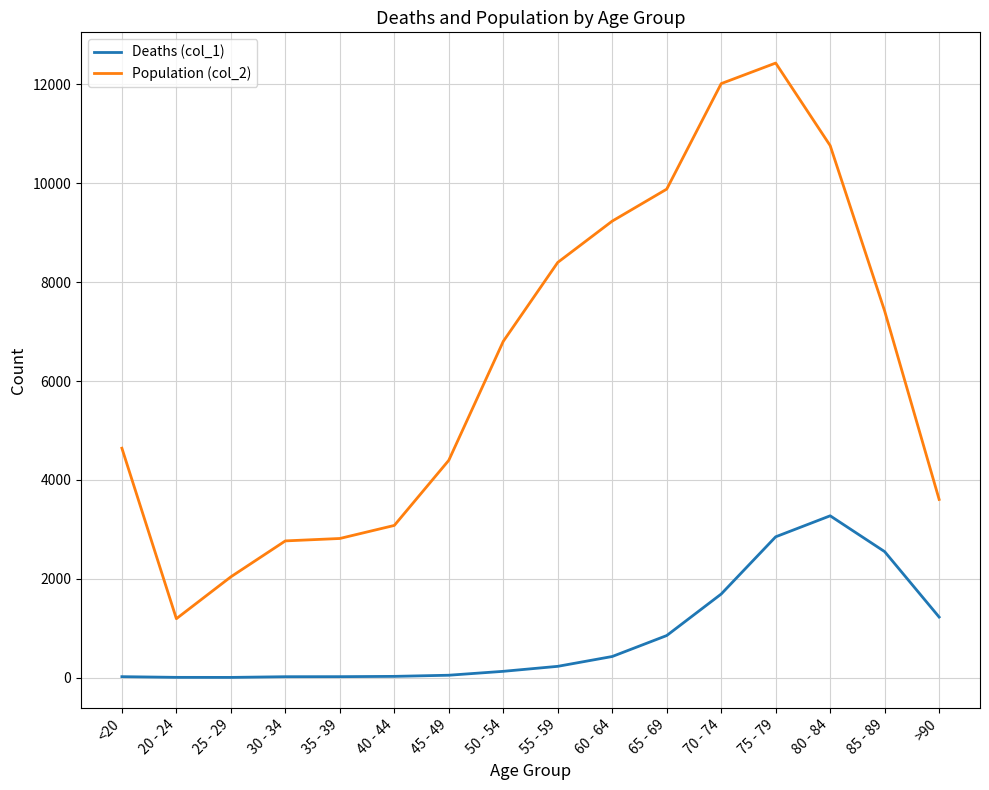

True or false: Deaths (col_1) and Population (col_2) intersect in this chart.

False